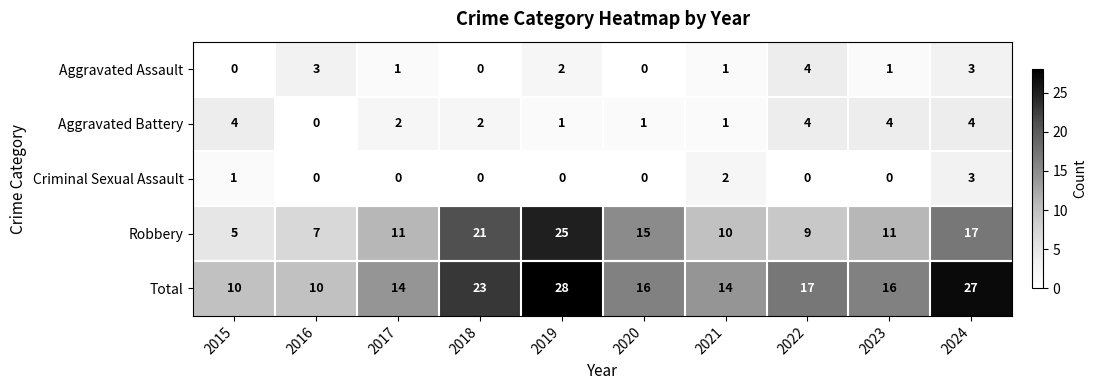

At which category is the sum across all series the highest?

2019